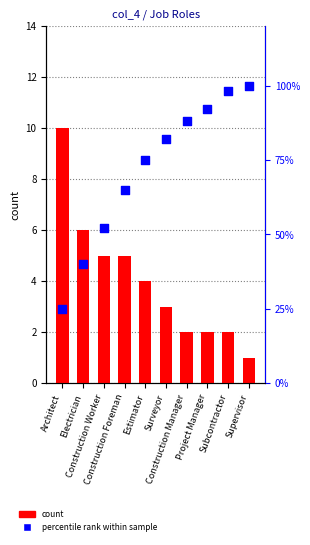

Which series has the largest total across all categories?

percentile rank within sample